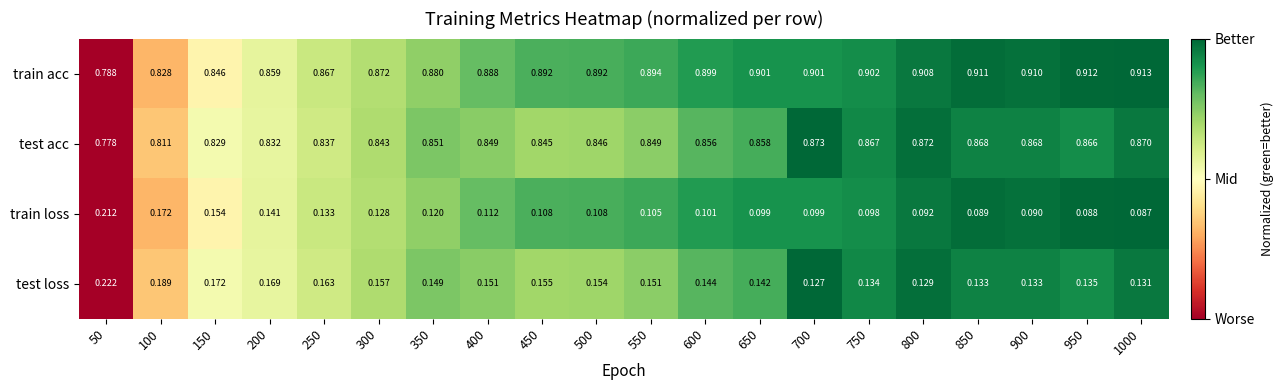

Rank the series by their maximum value, from highest to lowest.

train acc, test acc, test loss, train loss